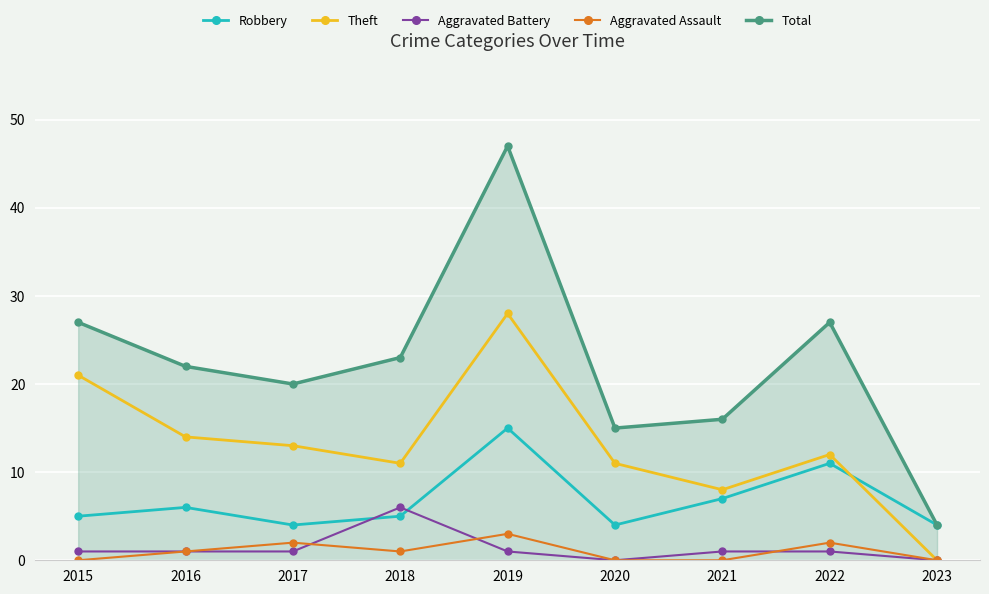

What is the difference between the maximum and second lowest values in the Theft series?

20